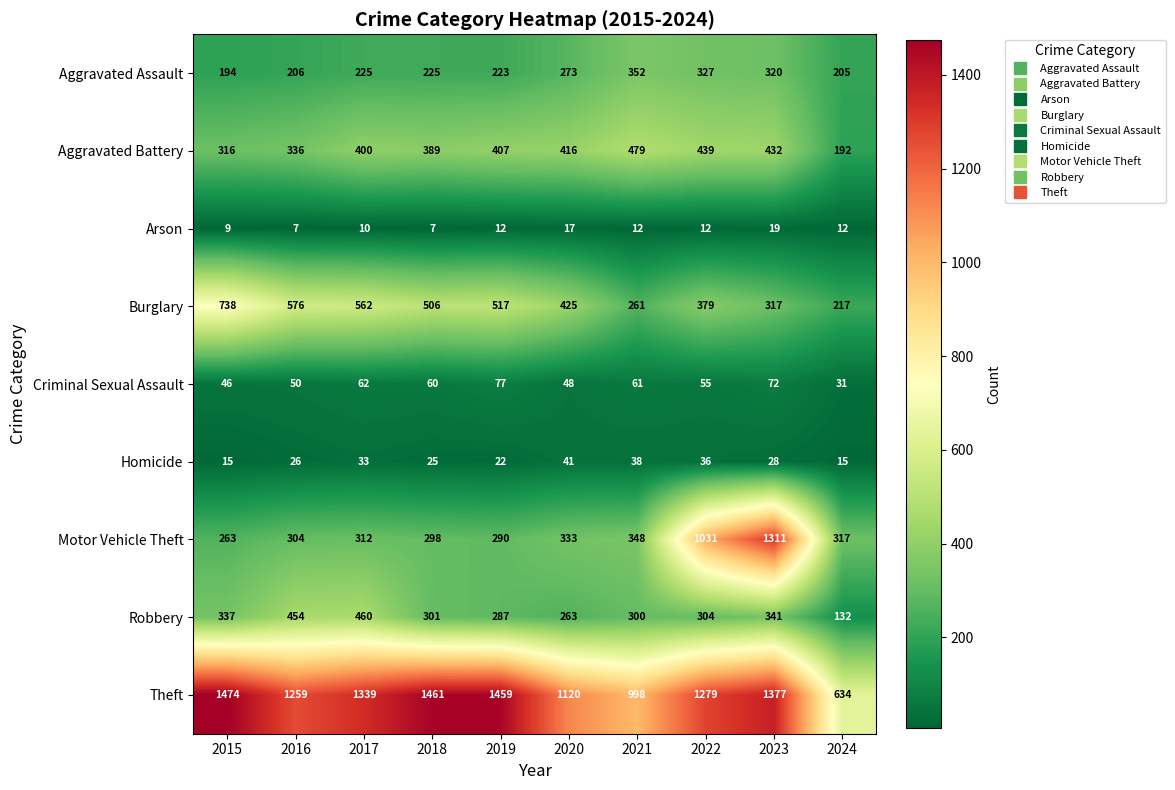

At which label is Robbery closest to 296?

2021